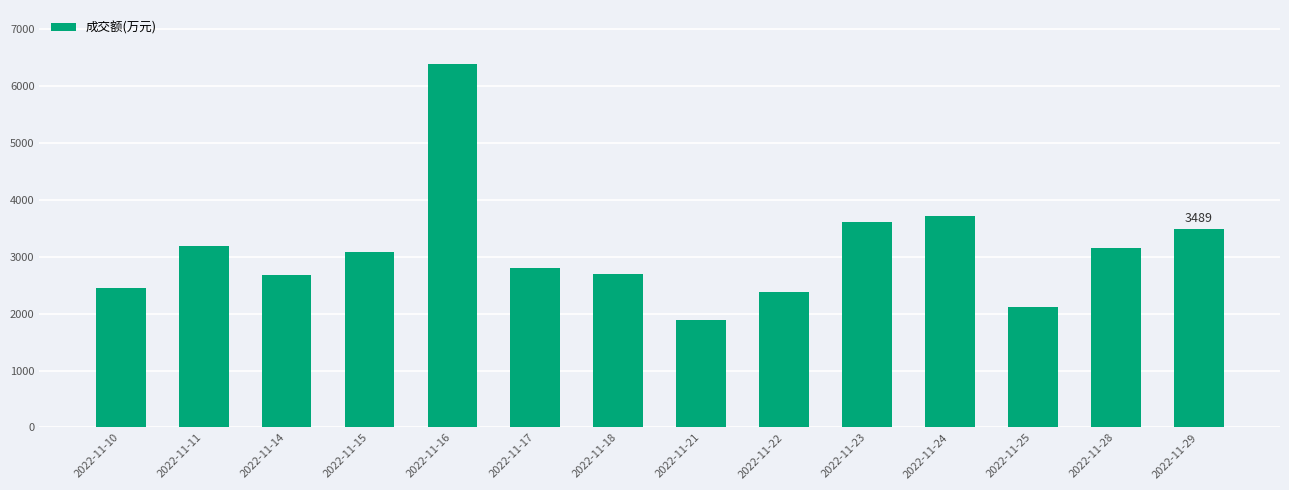

What is the value of the 4th bar from the left?

3093